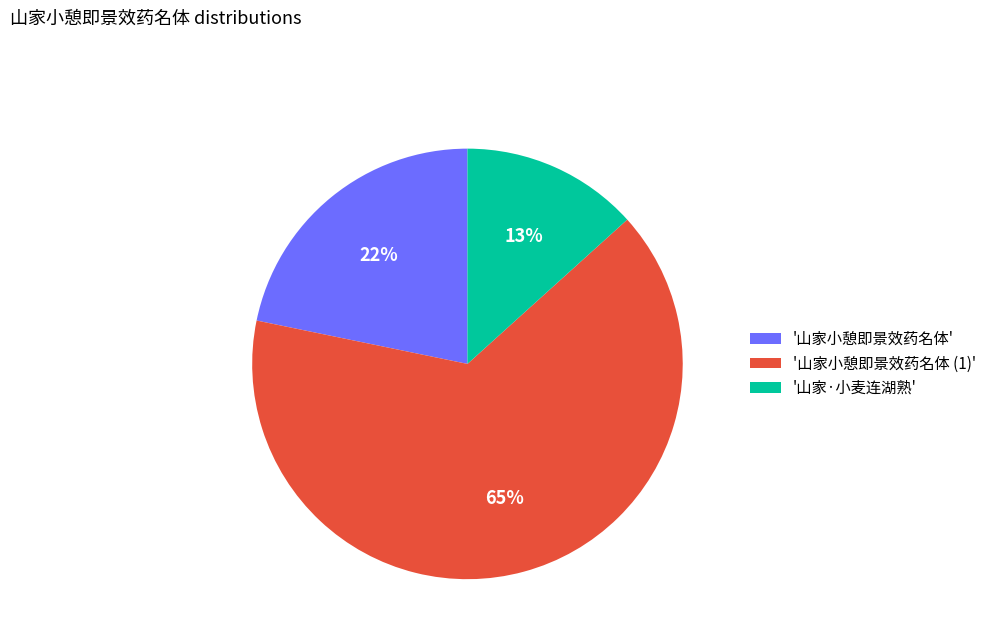

How many slices are in this pie chart?

3